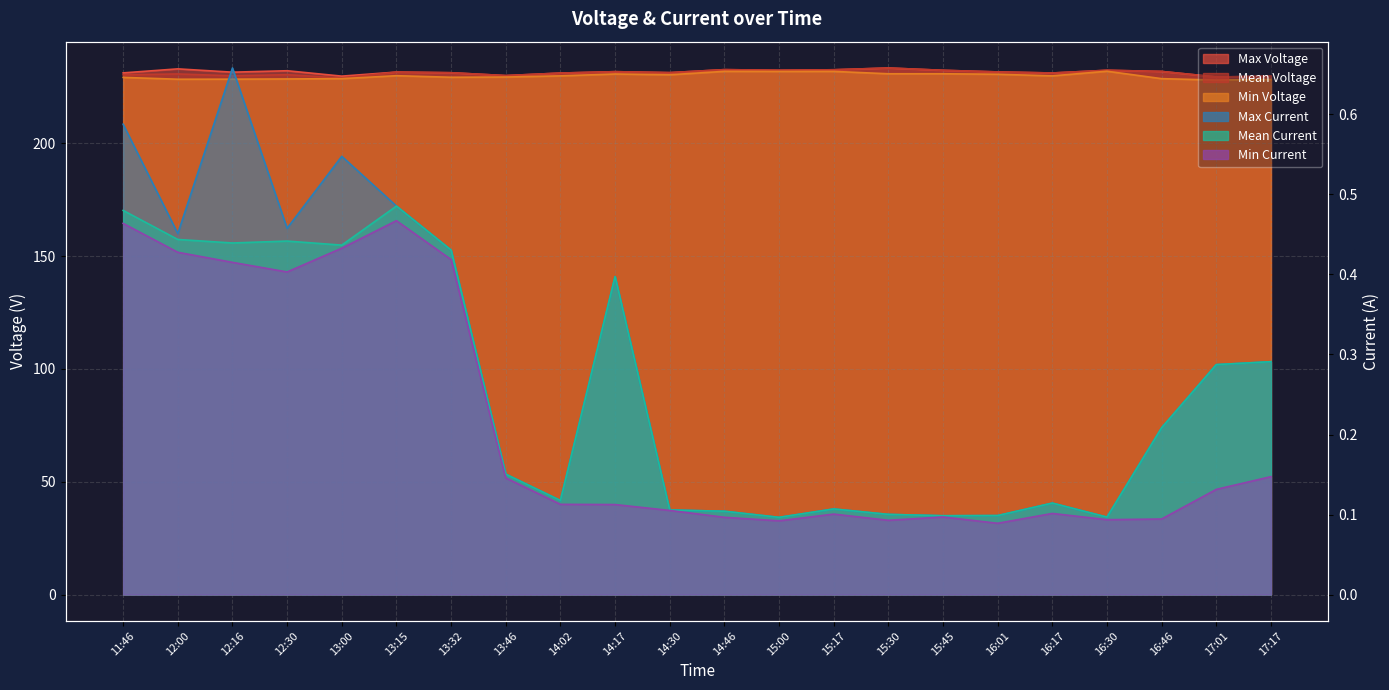

List the labels in order of Mean Current value, smallest first.

15:00, 16:30, 15:45, 16:01, 15:30, 14:46, 14:30, 15:17, 16:17, 14:02, 13:46, 16:46, 17:01, 17:17, 14:17, 13:32, 13:00, 12:16, 12:30, 12:00, 11:46, 13:15